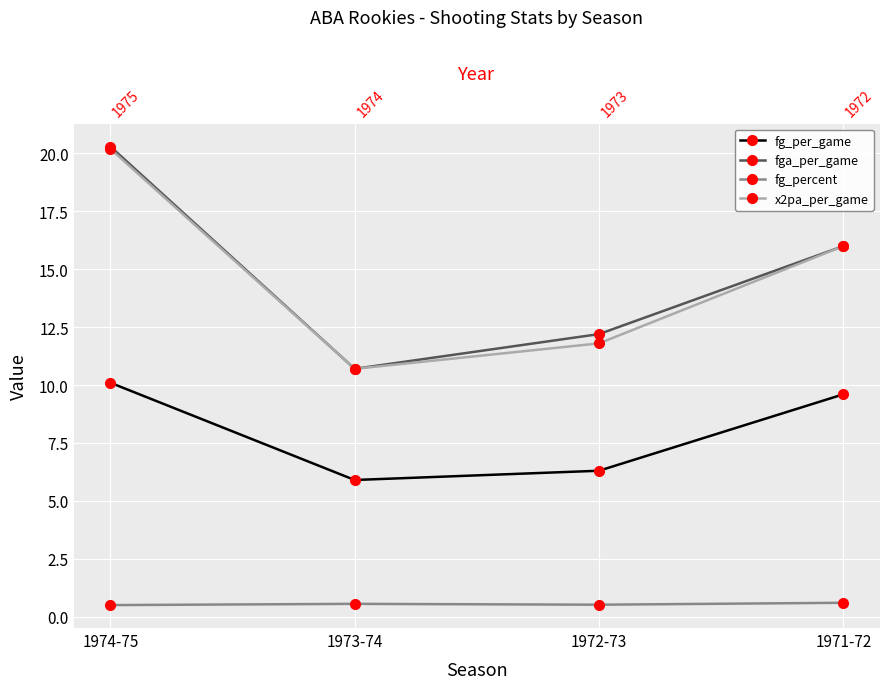

What is the difference between the second highest and second lowest values in the fga_per_game series?

3.8